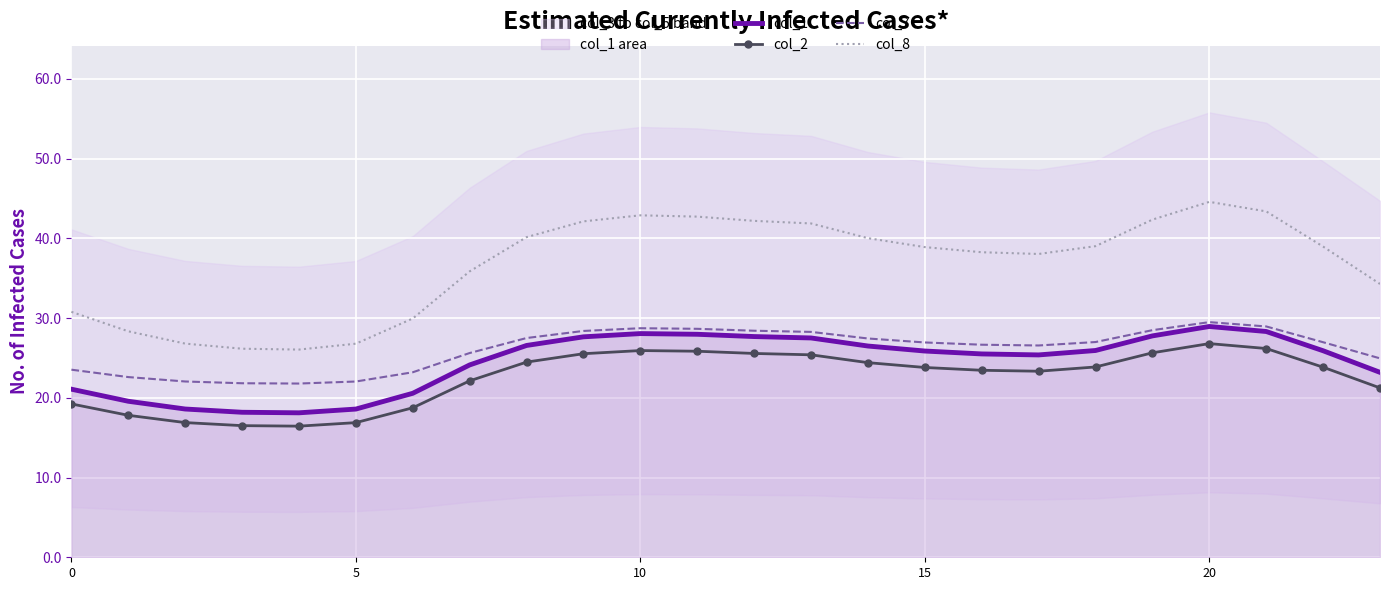

At how many categories does at least one series exceed 21?

24